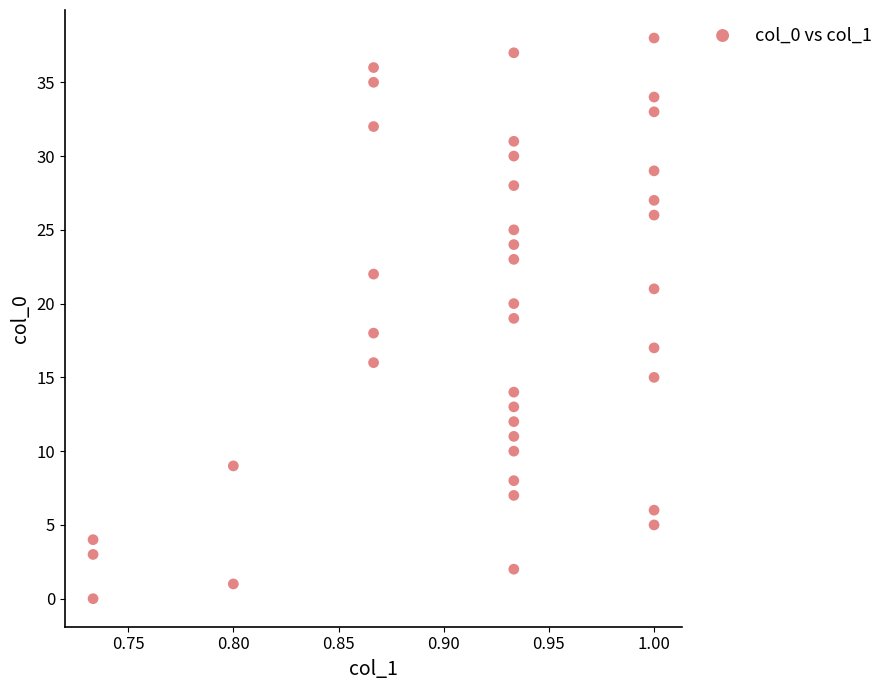

What is the range of Y values (max minus min)?

38